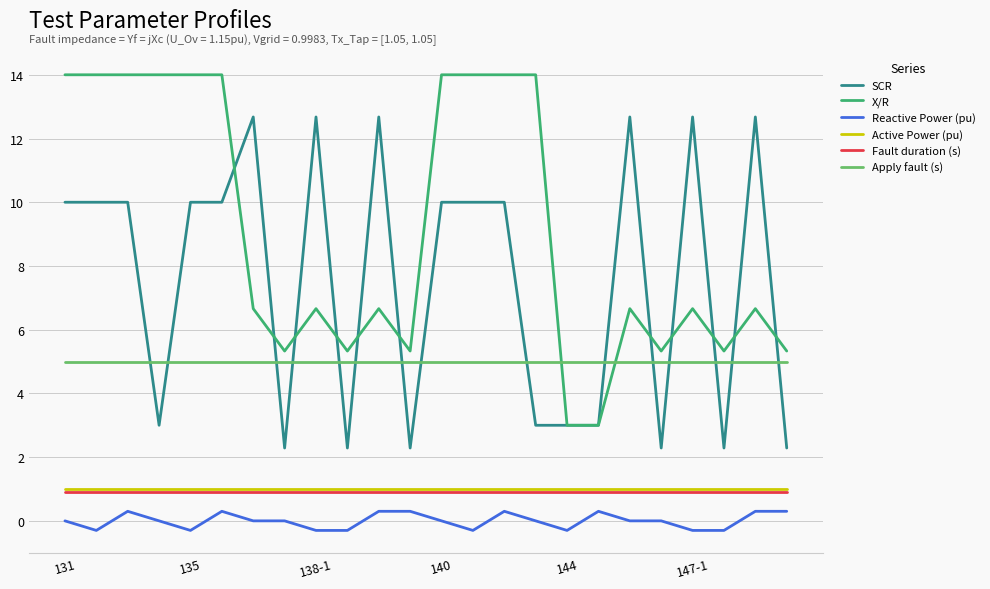

What is the greatest value displayed?

14.0